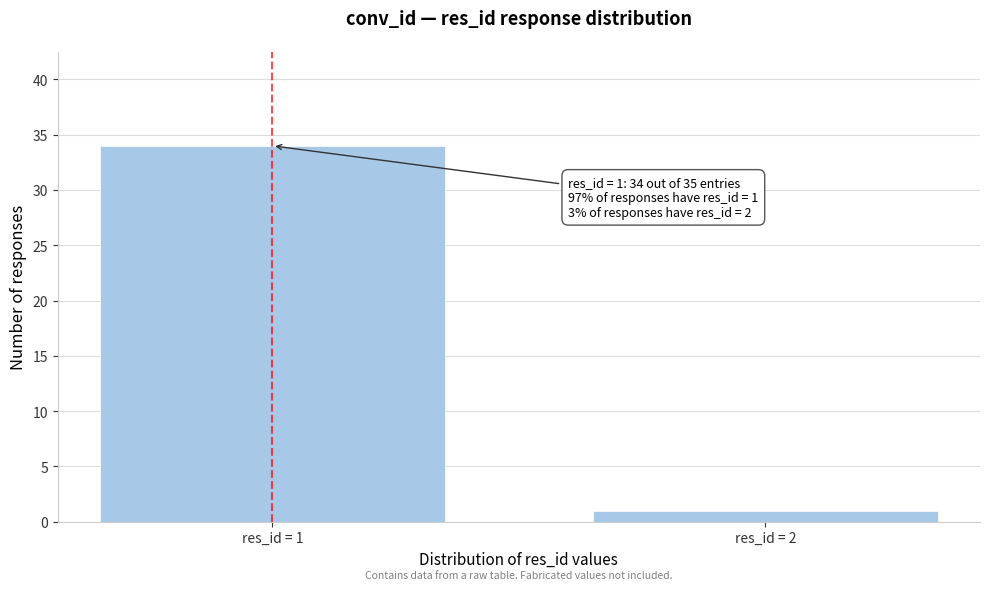

Reading left to right, extract all data points from this chart.

34	1